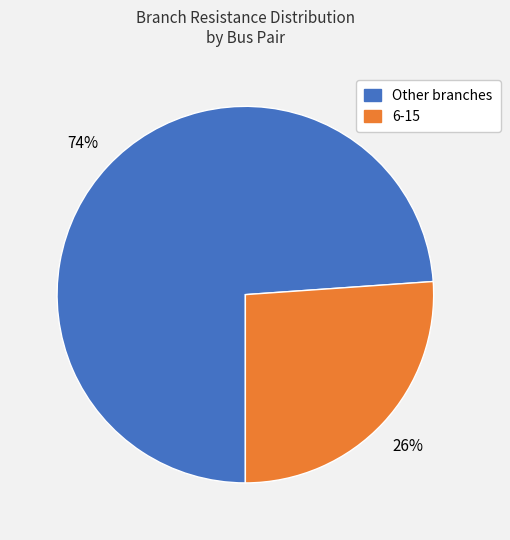

Rank the categories by value from lowest to highest.

6-15, Other branches